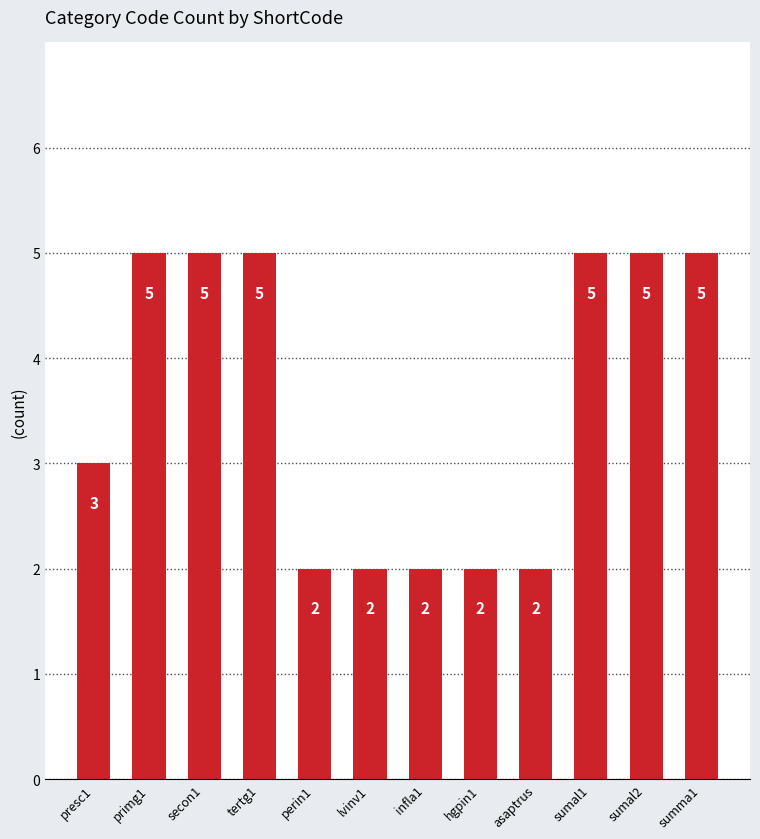

What is the average value?

4